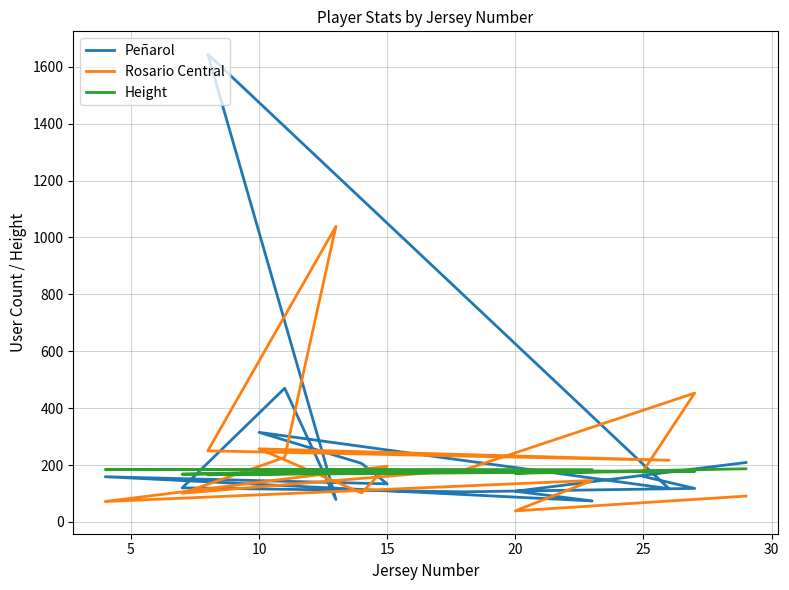

What is the value of the Height point at the 13th from the left?

174